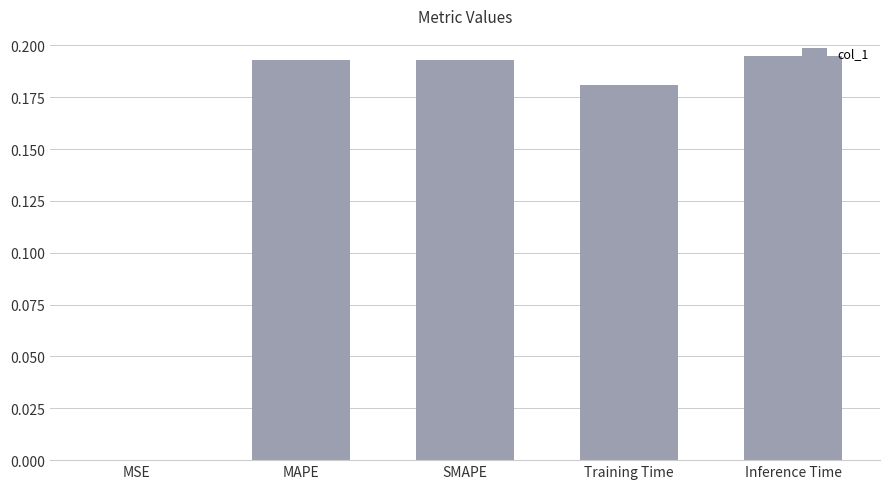

The chart shows a value of 0.1 at MAPE. True or false?

False